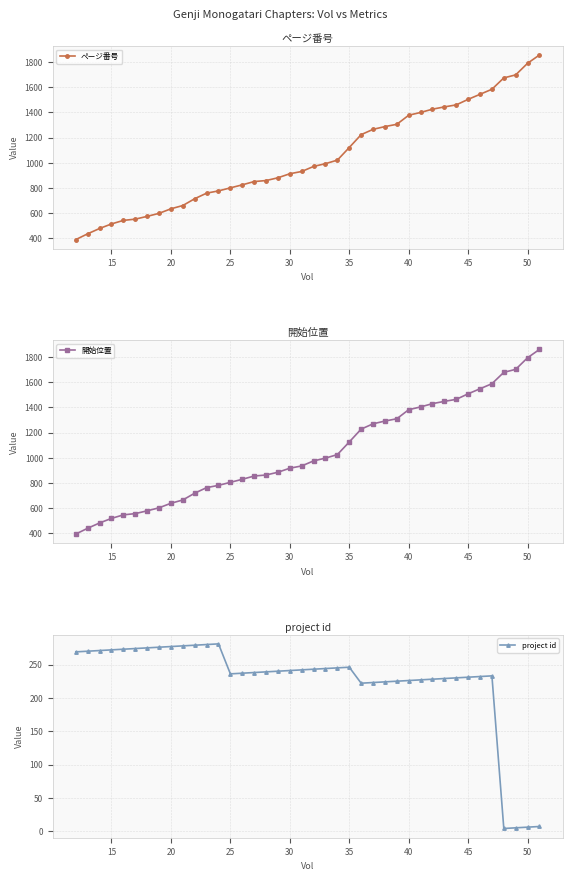

True or false: project id and ページ番号 cross at least once.

False